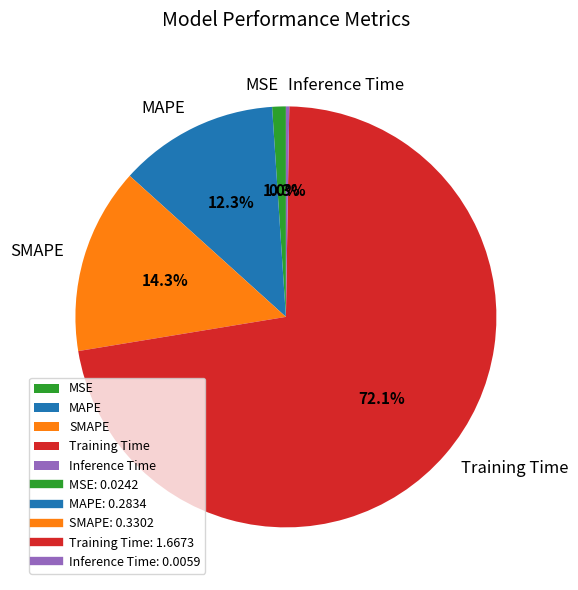

Do SMAPE and MSE together represent more than half of the pie?

No